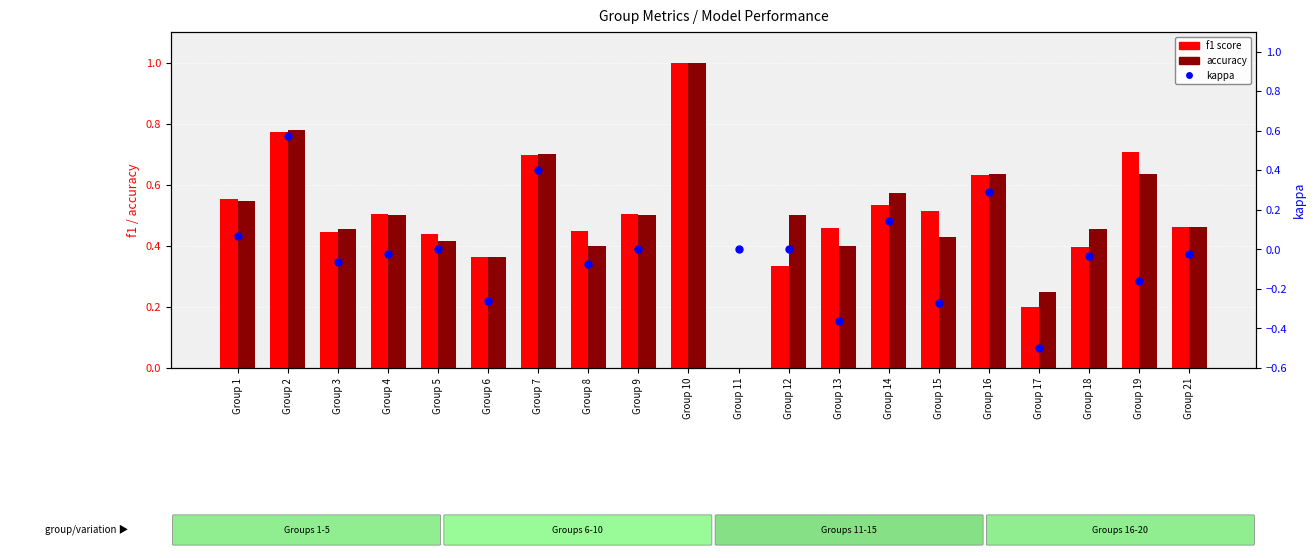

Which series contains the lowest Y value?

kappa